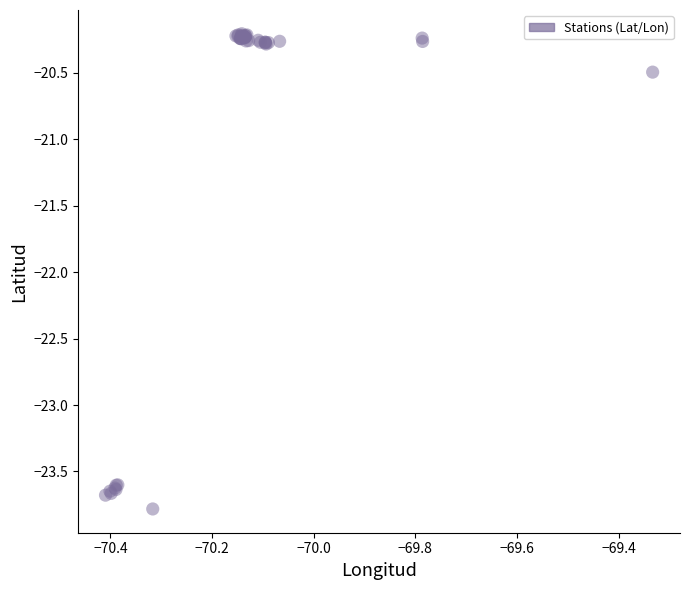

What Y value in the scatter plot is closest to -21?

-20.5